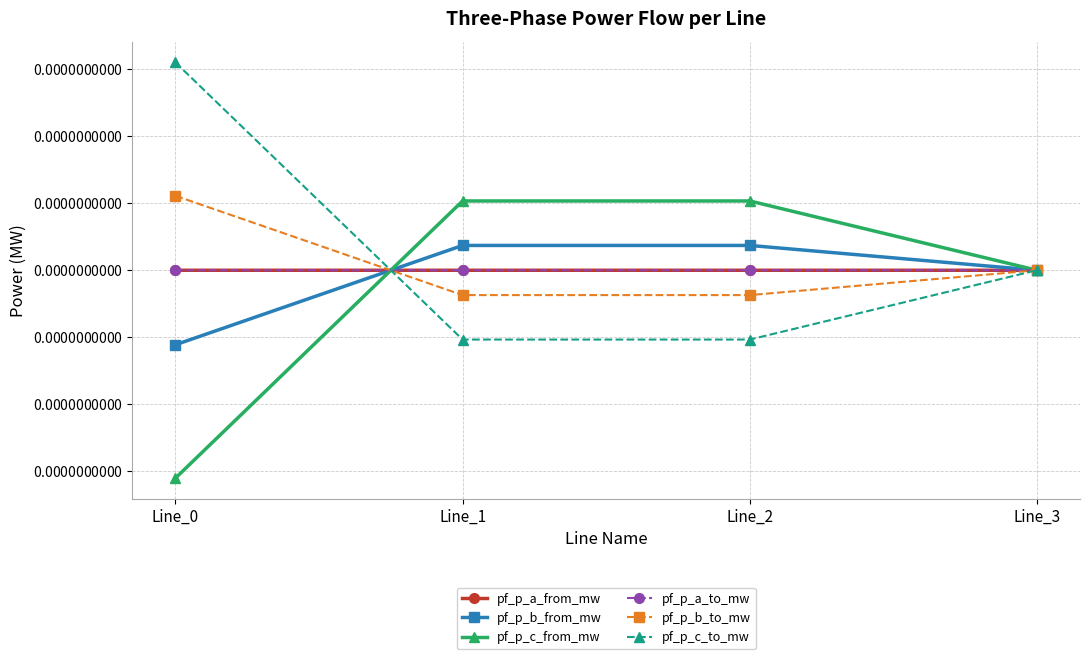

Which category has the lowest value across all series?

Line_0